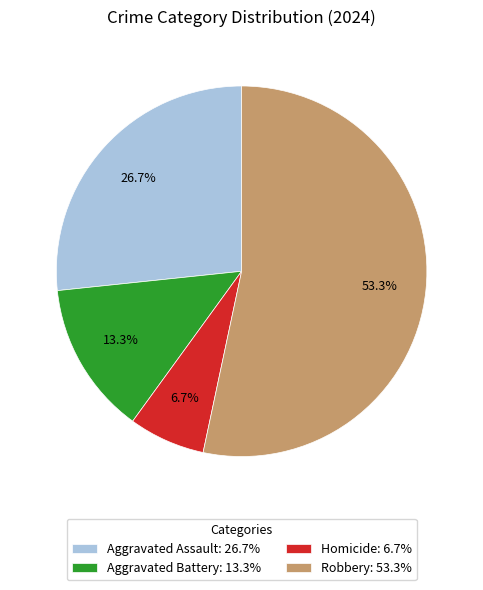

Between Homicide and Robbery, which is larger?

Robbery